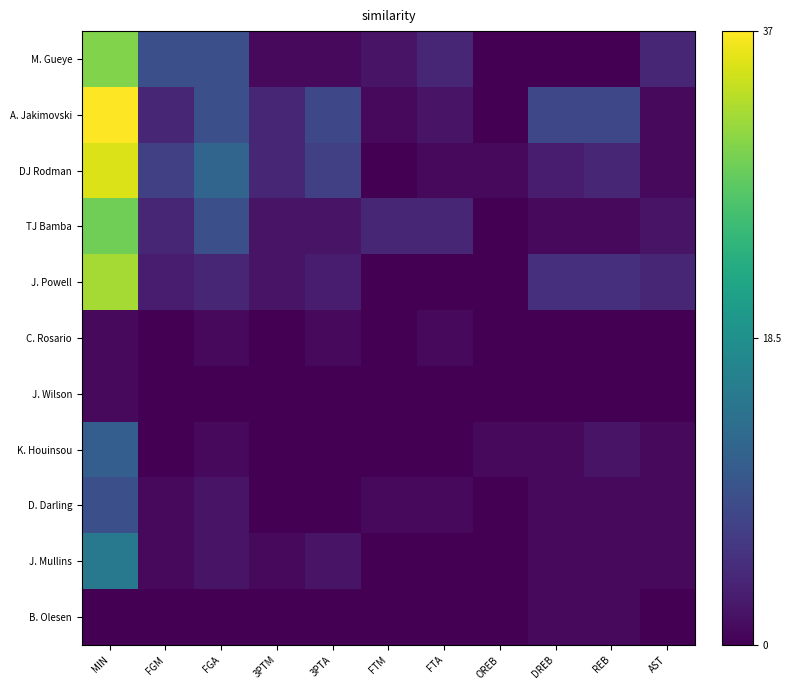

Reading left to right, list all the values displayed in this chart.

M. Gueye: MIN=0.8	FGM=0.2	FGA=0.2	3PTM=0.0	3PTA=0.0	FTM=0.1	FTA=0.1	OREB=0.0	DREB=0.0	REB=0.0	AST=0.1
A. Jakimovski: MIN=1.0	FGM=0.1	FGA=0.2	3PTM=0.1	3PTA=0.2	FTM=0.0	FTA=0.1	OREB=0.0	DREB=0.2	REB=0.2	AST=0.0
DJ Rodman: MIN=0.9	FGM=0.2	FGA=0.3	3PTM=0.1	3PTA=0.2	FTM=0.0	FTA=0.0	OREB=0.0	DREB=0.1	REB=0.1	AST=0.0
TJ Bamba: MIN=0.8	FGM=0.1	FGA=0.2	3PTM=0.1	3PTA=0.1	FTM=0.1	FTA=0.1	OREB=0.0	DREB=0.0	REB=0.0	AST=0.1
J. Powell: MIN=0.9	FGM=0.1	FGA=0.1	3PTM=0.1	3PTA=0.1	FTM=0.0	FTA=0.0	OREB=0.0	DREB=0.1	REB=0.1	AST=0.1
C. Rosario: MIN=0.0	FGM=0.0	FGA=0.0	3PTM=0.0	3PTA=0.0	FTM=0.0	FTA=0.0	OREB=0.0	DREB=0.0	REB=0.0	AST=0.0
J. Wilson: MIN=0.0	FGM=0.0	FGA=0.0	3PTM=0.0	3PTA=0.0	FTM=0.0	FTA=0.0	OREB=0.0	DREB=0.0	REB=0.0	AST=0.0
K. Houinsou: MIN=0.3	FGM=0.0	FGA=0.0	3PTM=0.0	3PTA=0.0	FTM=0.0	FTA=0.0	OREB=0.0	DREB=0.0	REB=0.1	AST=0.0
D. Darling: MIN=0.2	FGM=0.0	FGA=0.1	3PTM=0.0	3PTA=0.0	FTM=0.0	FTA=0.0	OREB=0.0	DREB=0.0	REB=0.0	AST=0.0
J. Mullins: MIN=0.4	FGM=0.0	FGA=0.1	3PTM=0.0	3PTA=0.1	FTM=0.0	FTA=0.0	OREB=0.0	DREB=0.0	REB=0.0	AST=0.0
B. Olesen: MIN=0.0	FGM=0.0	FGA=0.0	3PTM=0.0	3PTA=0.0	FTM=0.0	FTA=0.0	OREB=0.0	DREB=0.0	REB=0.0	AST=0.0